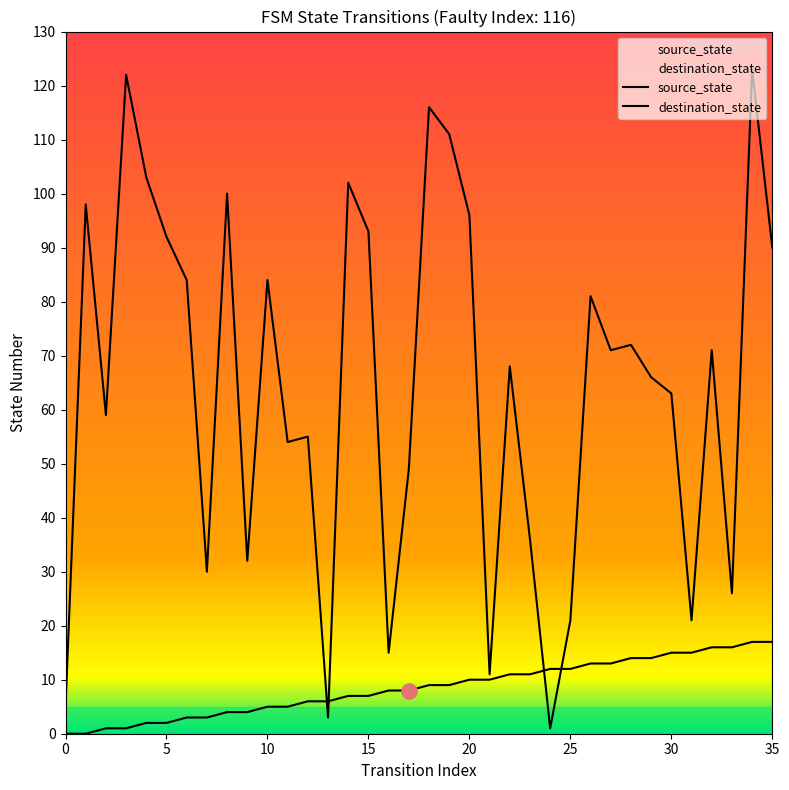

Which series has the largest Y range (max minus min)?

destination_state